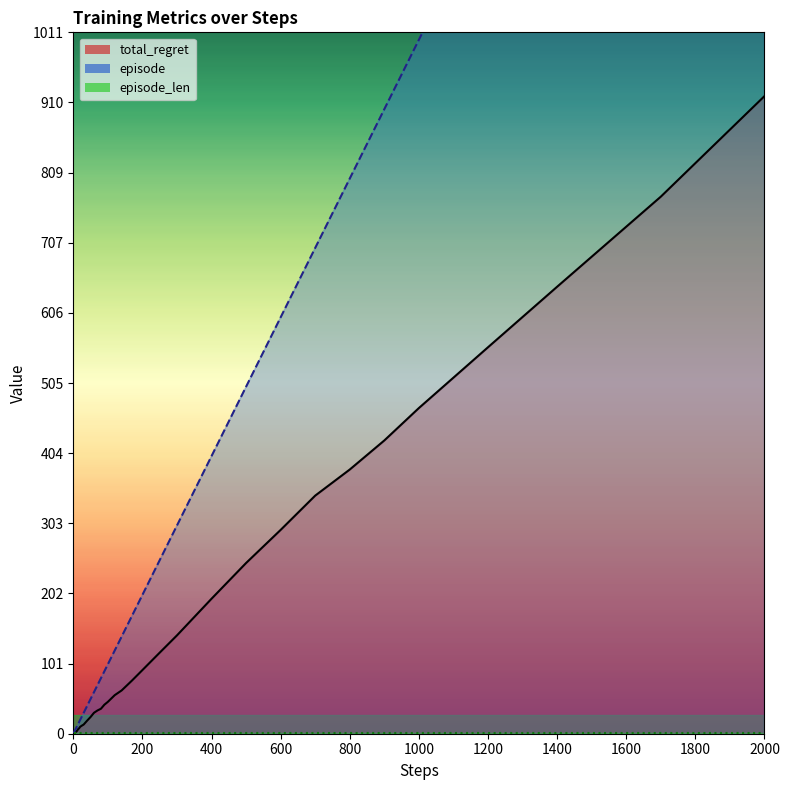

Reading left to right, list all the values displayed in this chart.

total_regret_line: 0.0	0.6	1.6	1.6	1.6	2.4	2.5	3.0	3.0	3.6	5.1	6.5	7.9	10.0	11.7	13.2	18.8	24.1	30.2	33.5	36.0	41.8	45.9	55.6	62.4	76.7	91.7	116.8	141.7	194.5	246.0	293.7	343.1	380.7	422.6	469.3	556.9	644.1	773.9	918.8
episode_line: 1.0	2.0	3.0	4.0	5.0	6.0	7.0	8.0	9.0	10.0	12.0	14.0	17.0	20.0	25.0	30.0	40.0	50.0	60.0	70.0	80.0	90.0	100.0	120.0	140.0	170.0	200.0	250.0	300.0	400.0	500.0	600.0	700.0	800.0	900.0	1000.0	1200.0	1400.0	1700.0	2000.0
episode_len_line: 1.0	1.0	1.0	1.0	1.0	1.0	1.0	1.0	1.0	1.0	1.0	1.0	1.0	1.0	1.0	1.0	1.0	1.0	1.0	1.0	1.0	1.0	1.0	1.0	1.0	1.0	1.0	1.0	1.0	1.0	1.0	1.0	1.0	1.0	1.0	1.0	1.0	1.0	1.0	1.0